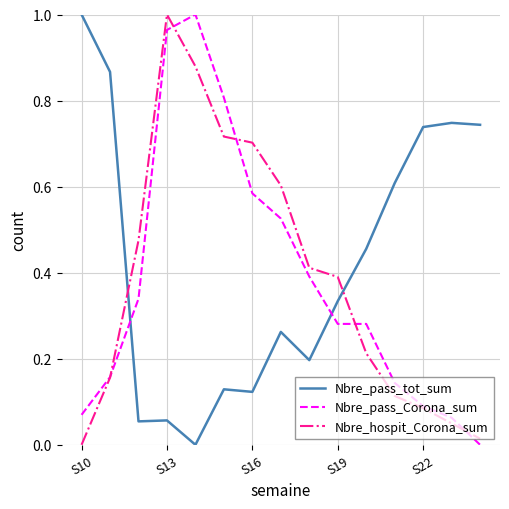

After their last crossing, which series has the higher values: Nbre_pass_tot_sum or Nbre_hospit_Corona_sum?

Nbre_pass_tot_sum